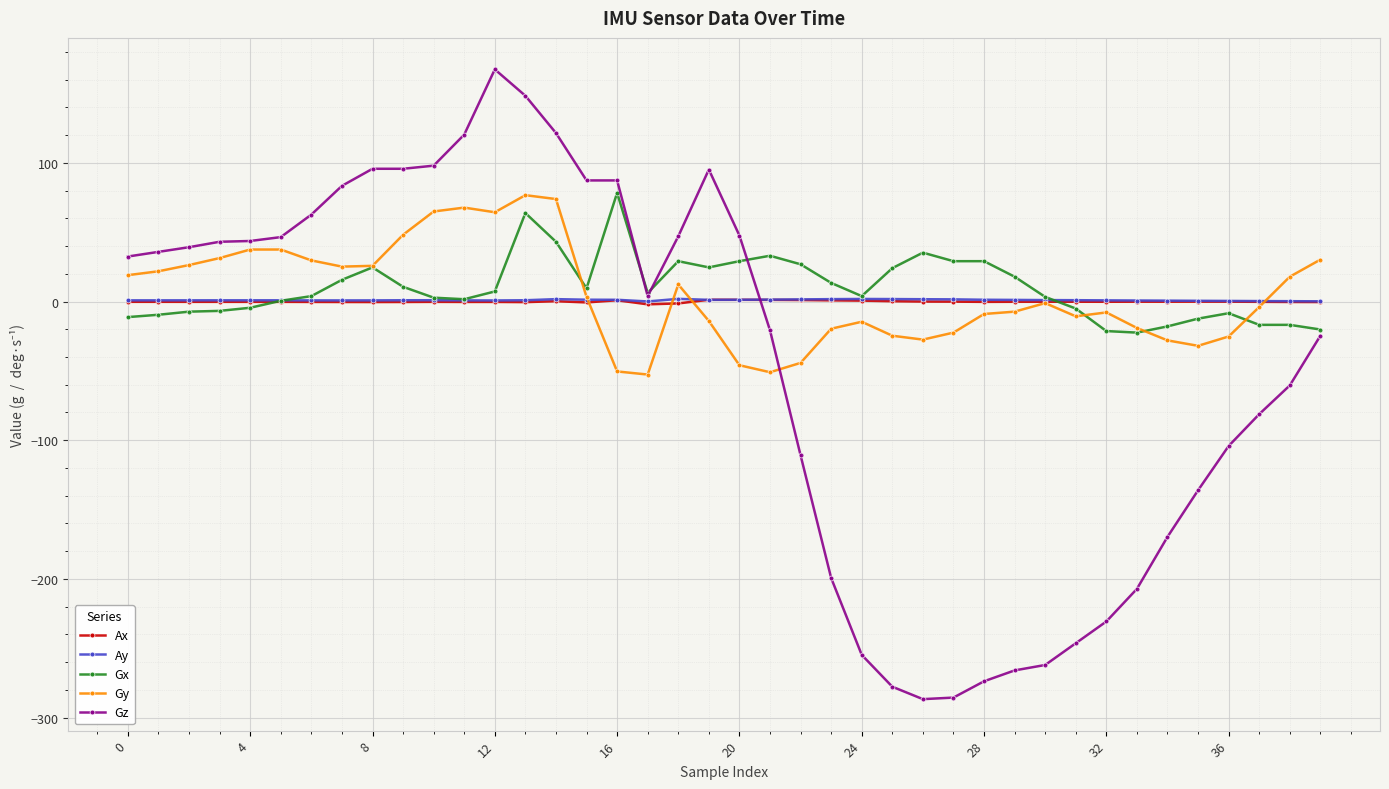

What is the minimum value for Gy?

-52.6